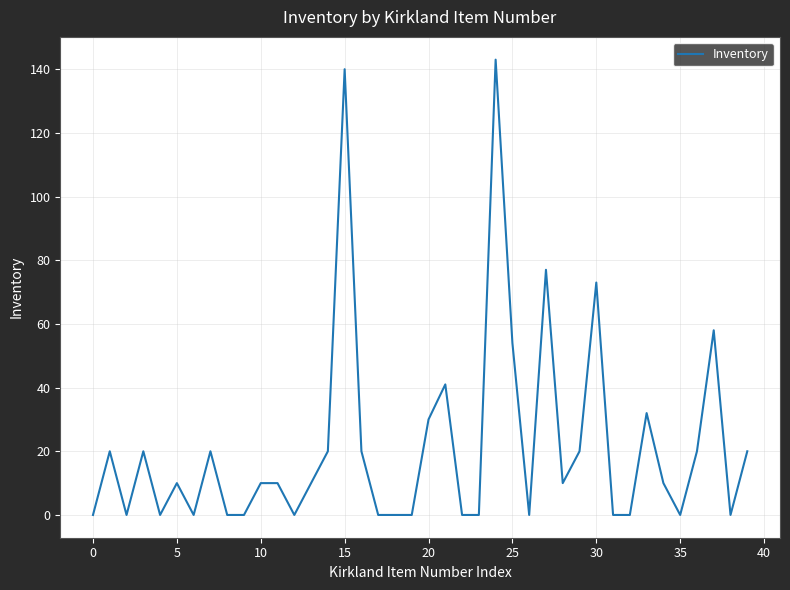

What is the maximum value shown in the chart?

143